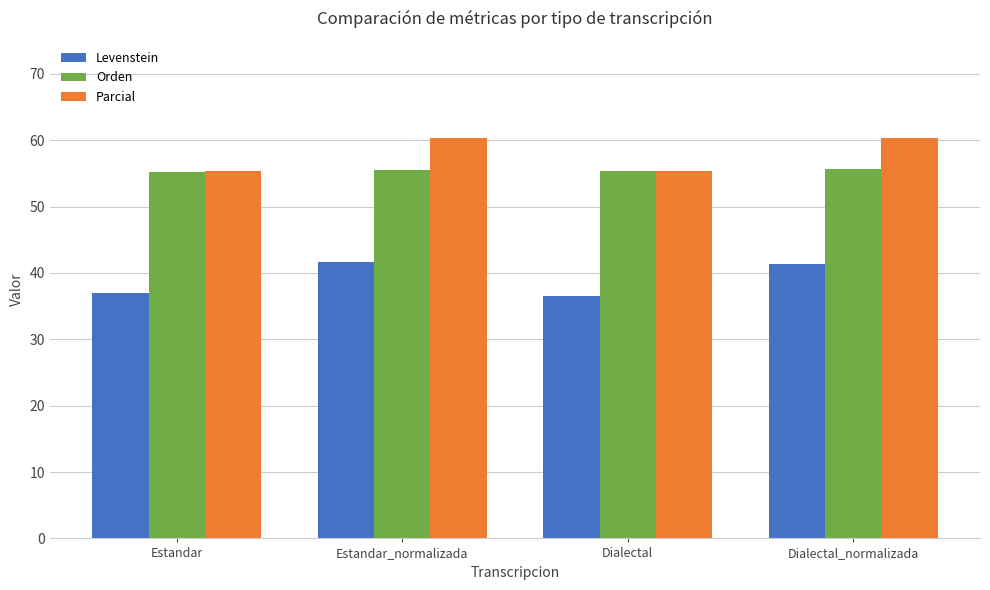

Are the bars horizontal?

No